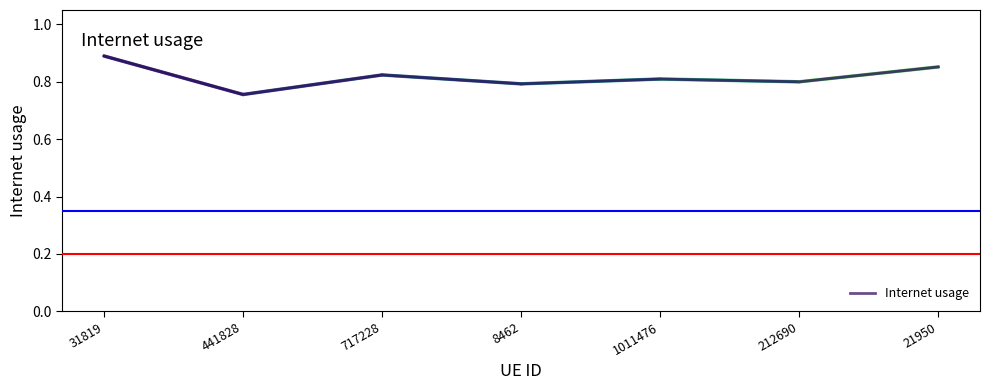

At which category does the data reach its first local valley?

441828